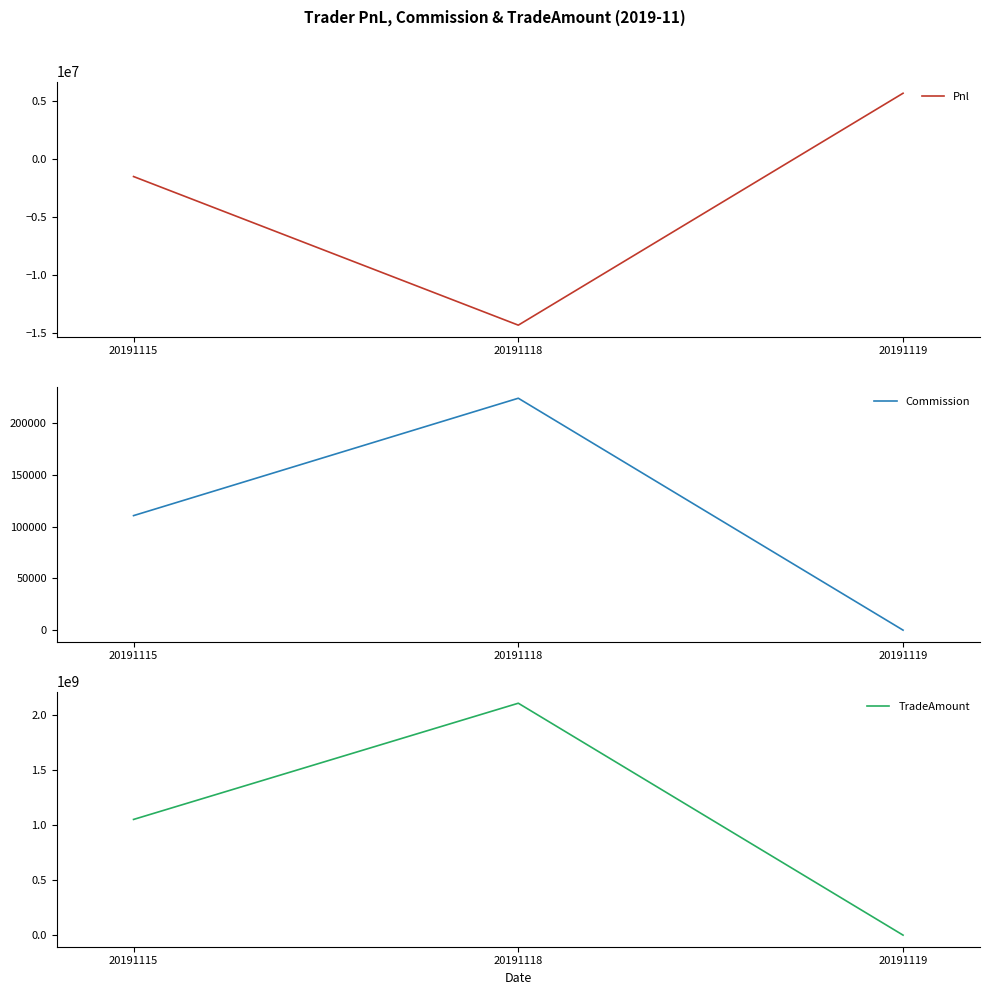

List the labels in order of TradeAmount value, smallest first.

20191119, 20191115, 20191118